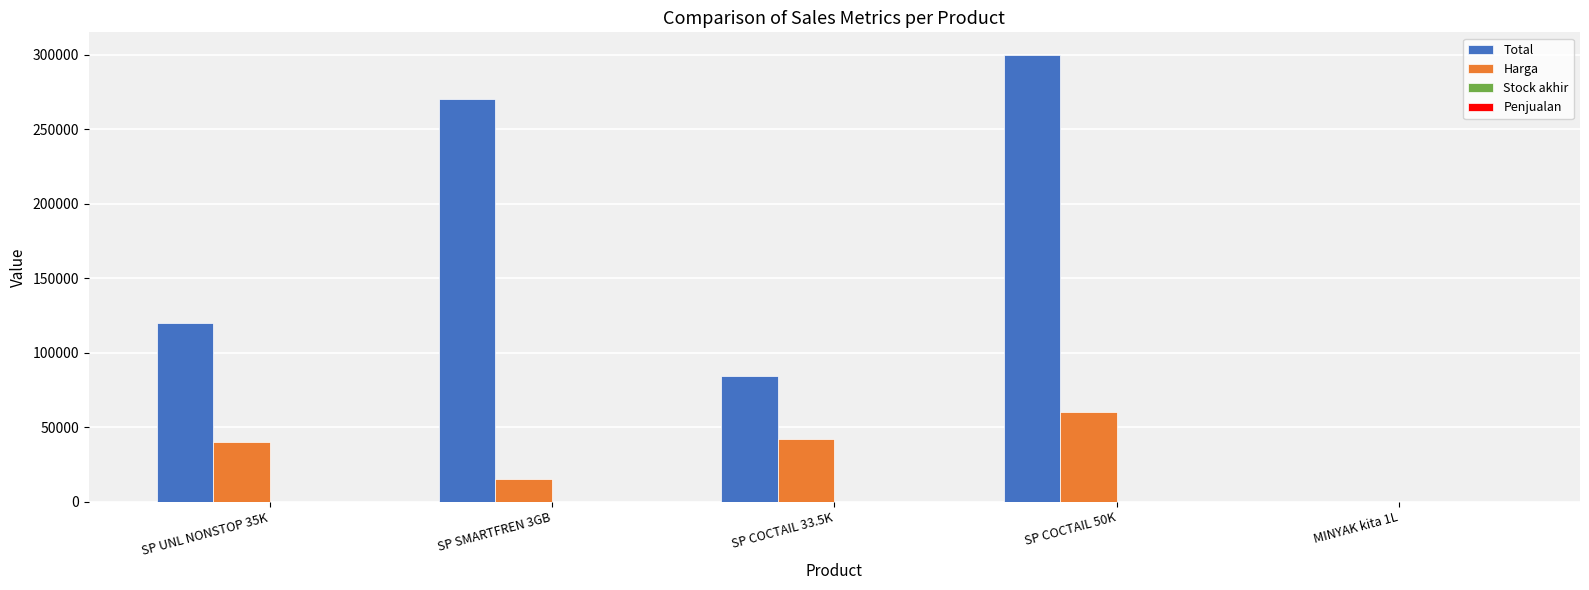

What is the maximum value shown in the chart?

300000